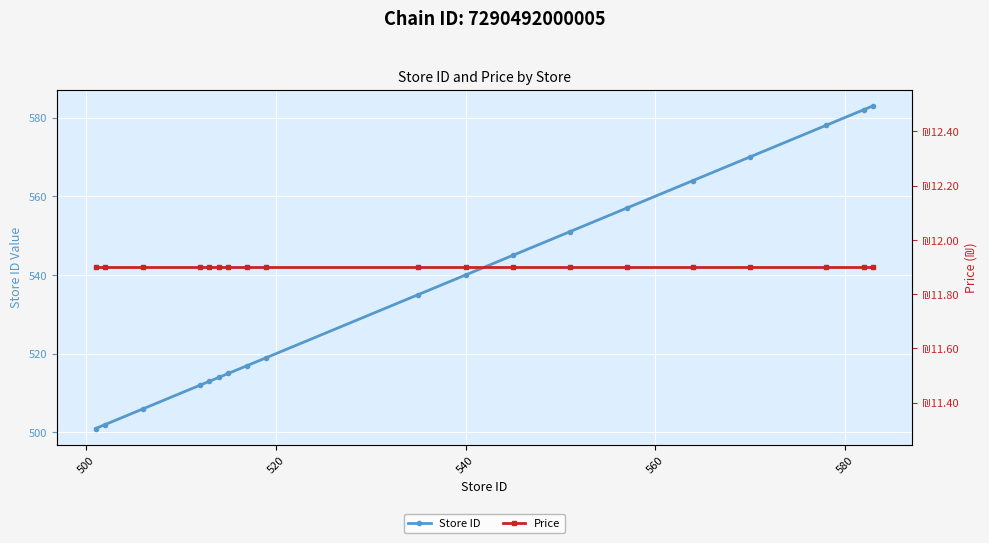

True or false: Price and Store ID cross at least once.

False